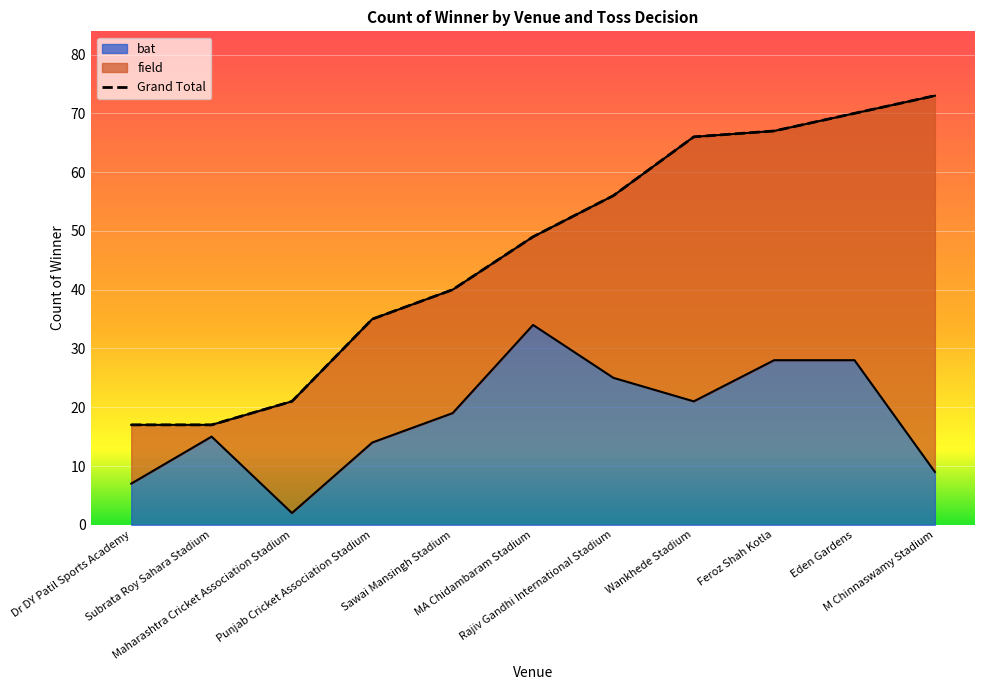

What is the maximum value for bat?

34